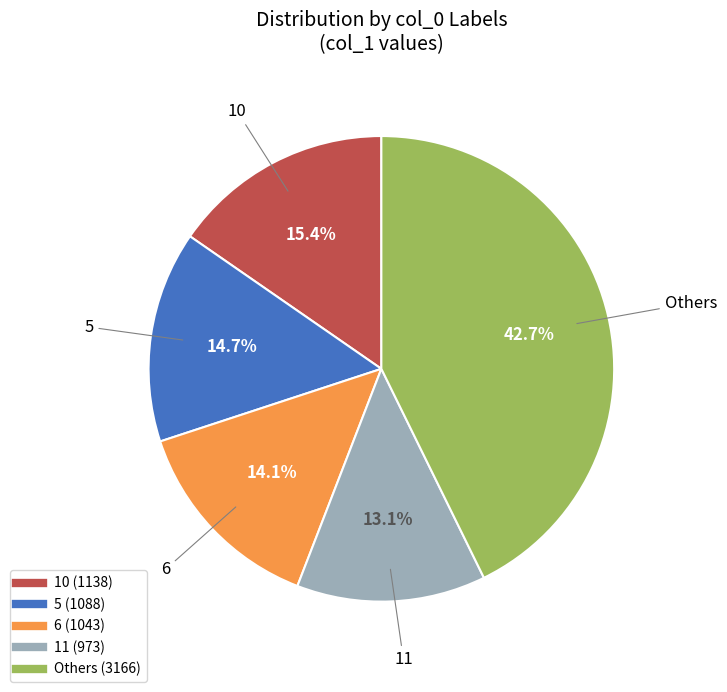

Is there a majority slice in this chart?

No